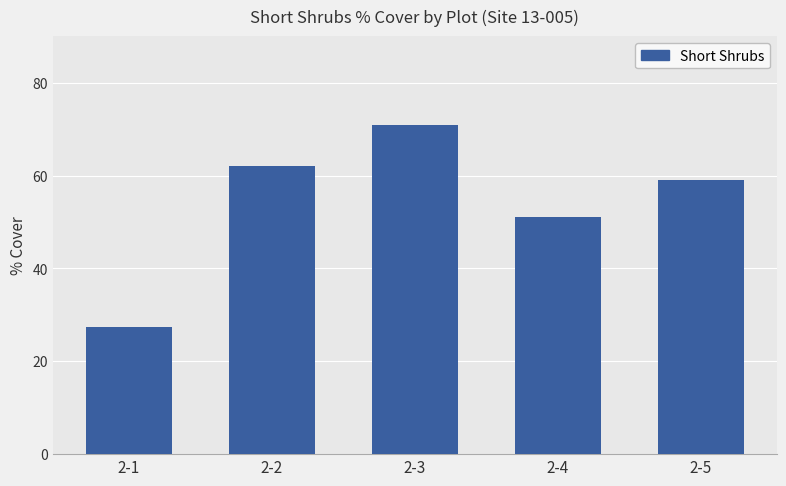

Which category has the lowest value across all series?

2-1